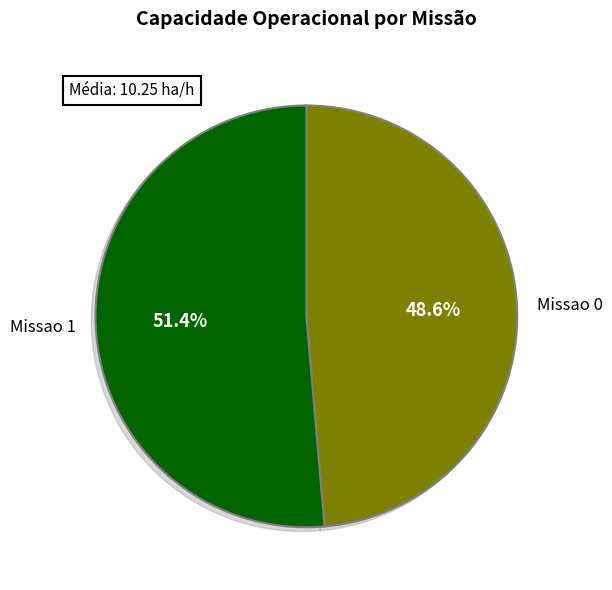

Is it true that Missao 1 is 57% of the pie?

False